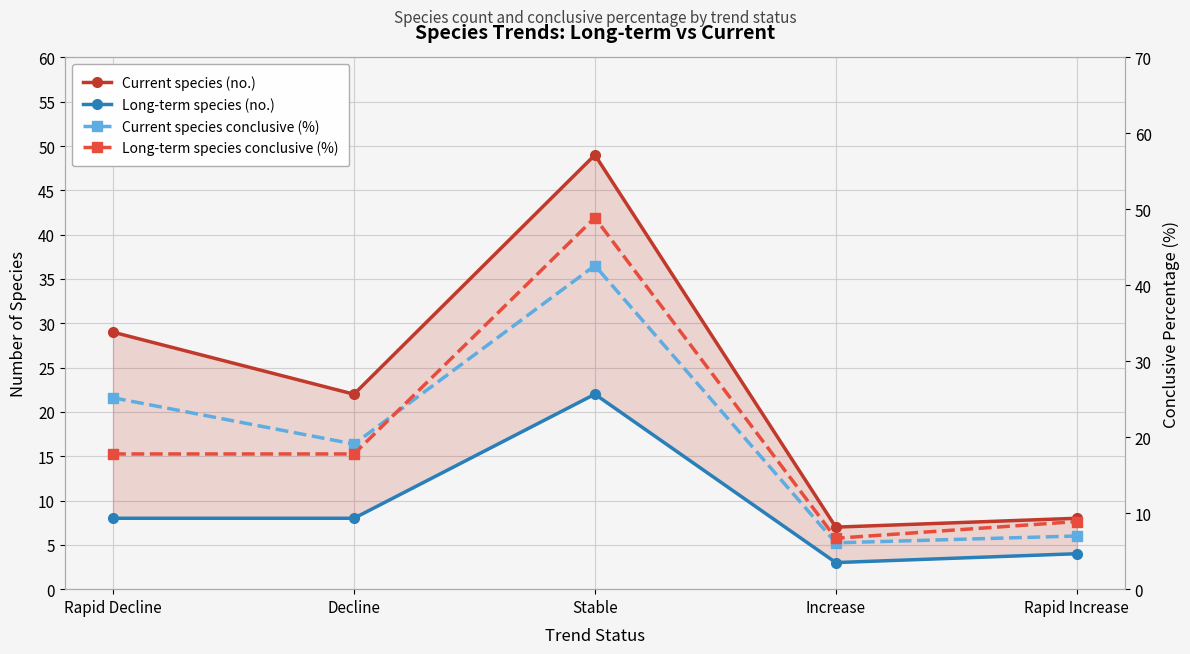

Which label corresponds to the largest value in the chart?

Stable